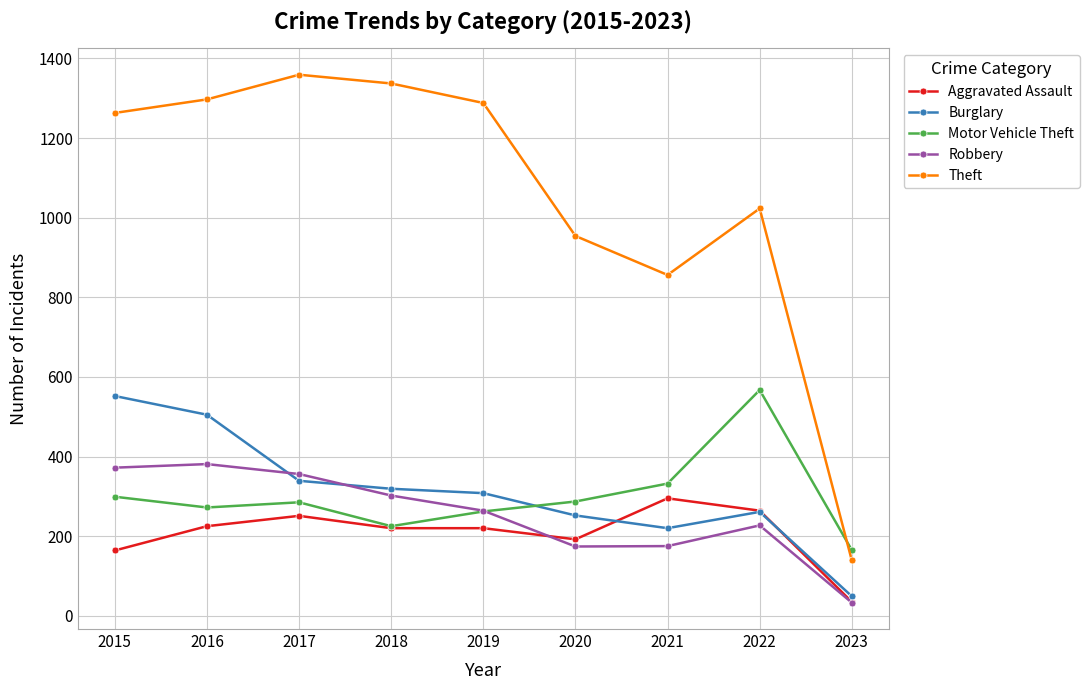

What value does the Aggravated Assault series have at 2017, to the nearest 5?

250